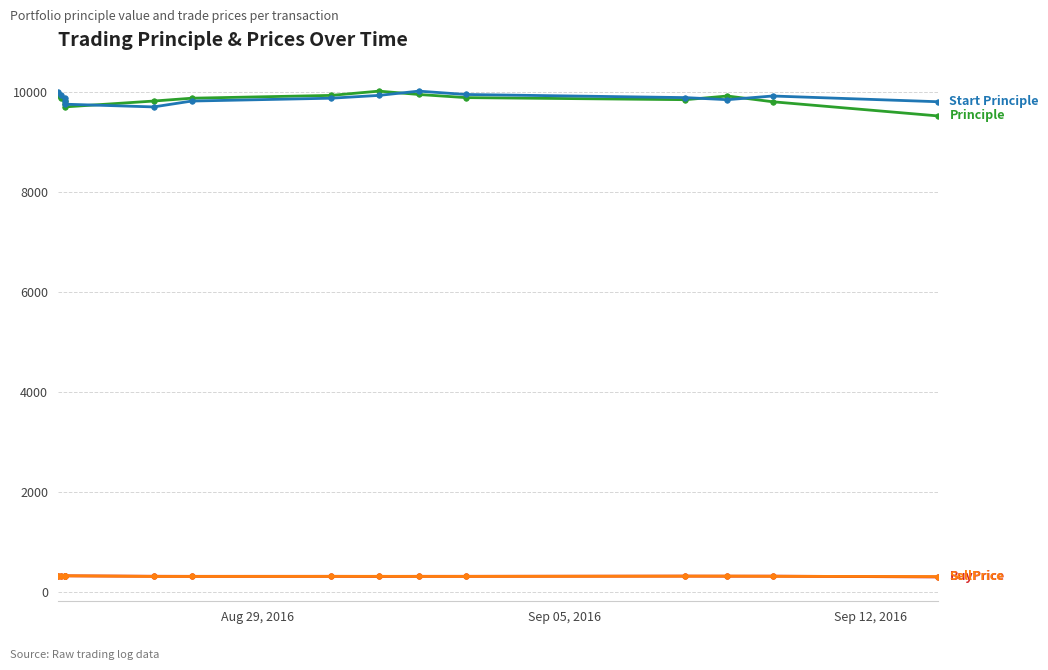

What is the maximum value shown in the chart?

10013.6